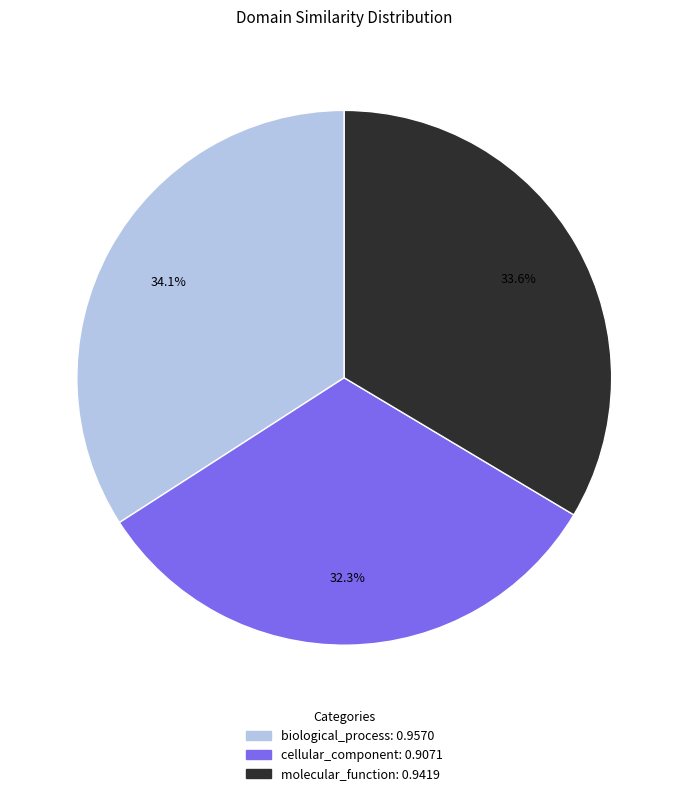

Rank the categories by value from lowest to highest.

cellular_component, molecular_function, biological_process